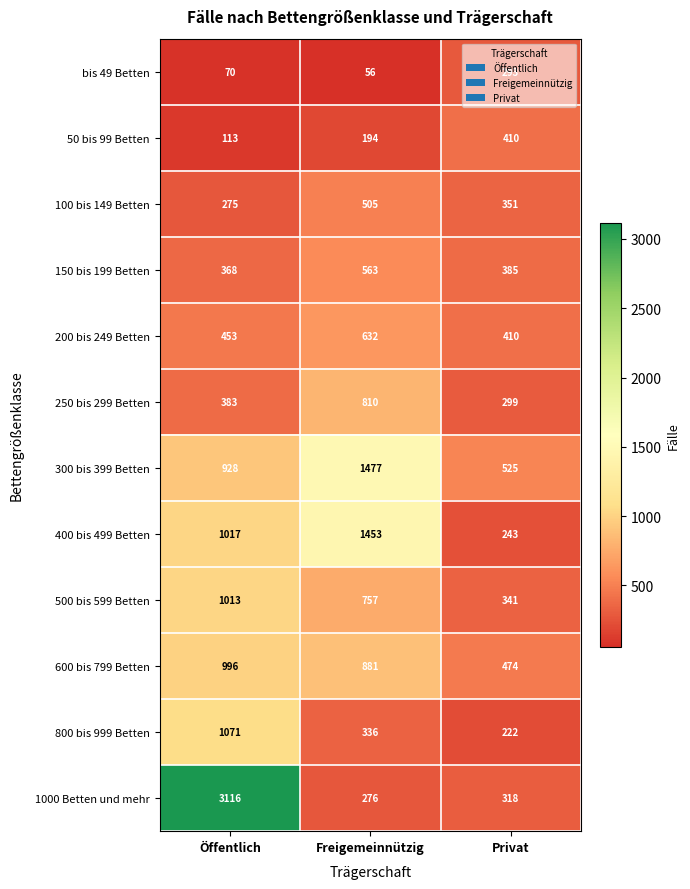

The 400 bis 499 Betten series shows 1453 at Freigemeinnützig. True or false?

True